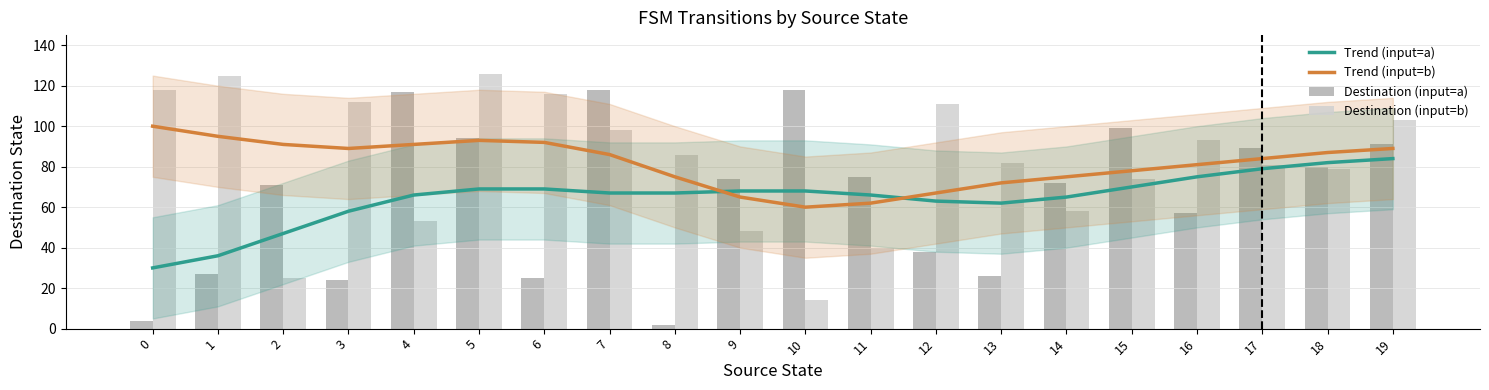

What is the spread (max minus min) of values at 2?

66